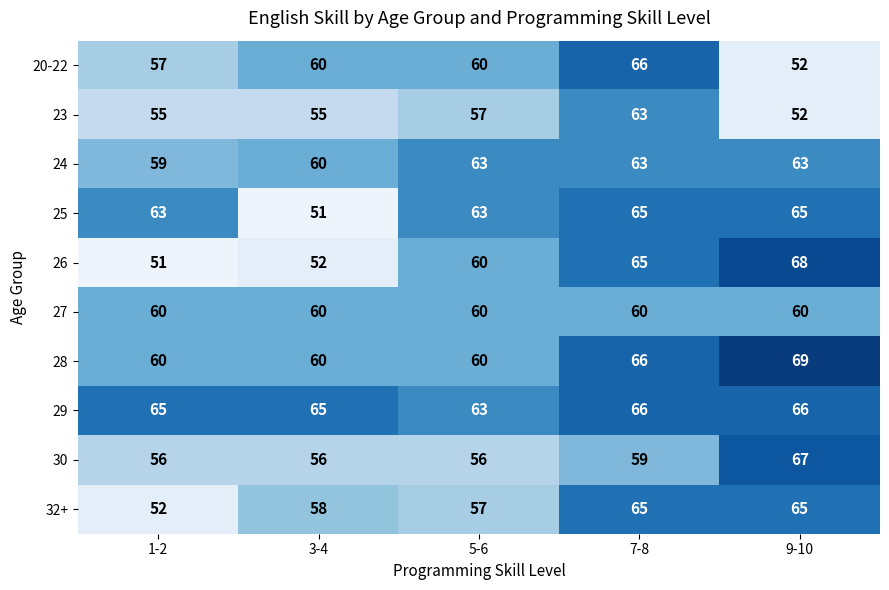

What is the difference between the highest and lowest values at 3-4?

14